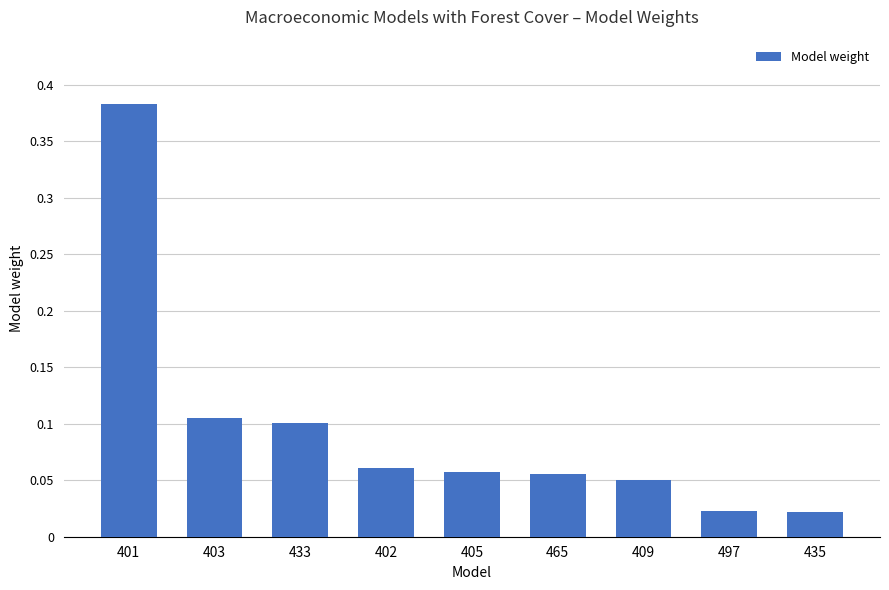

What is the sum of all values?

0.9